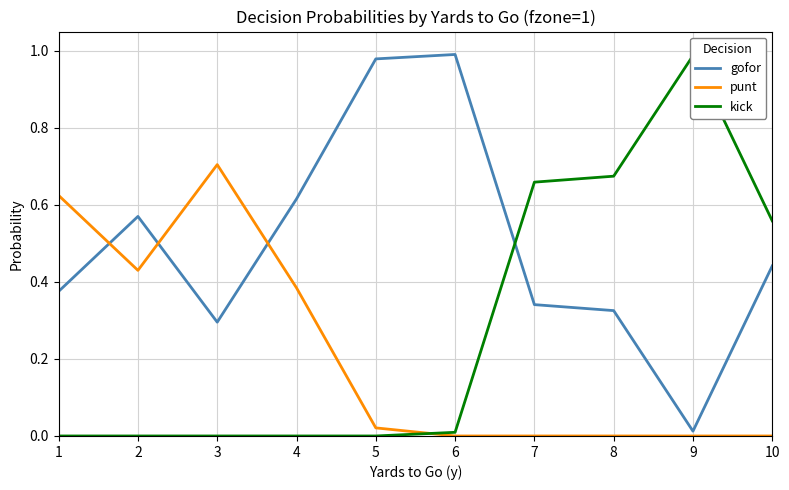

True or false: gofor has more than 2 interior local peaks.

False